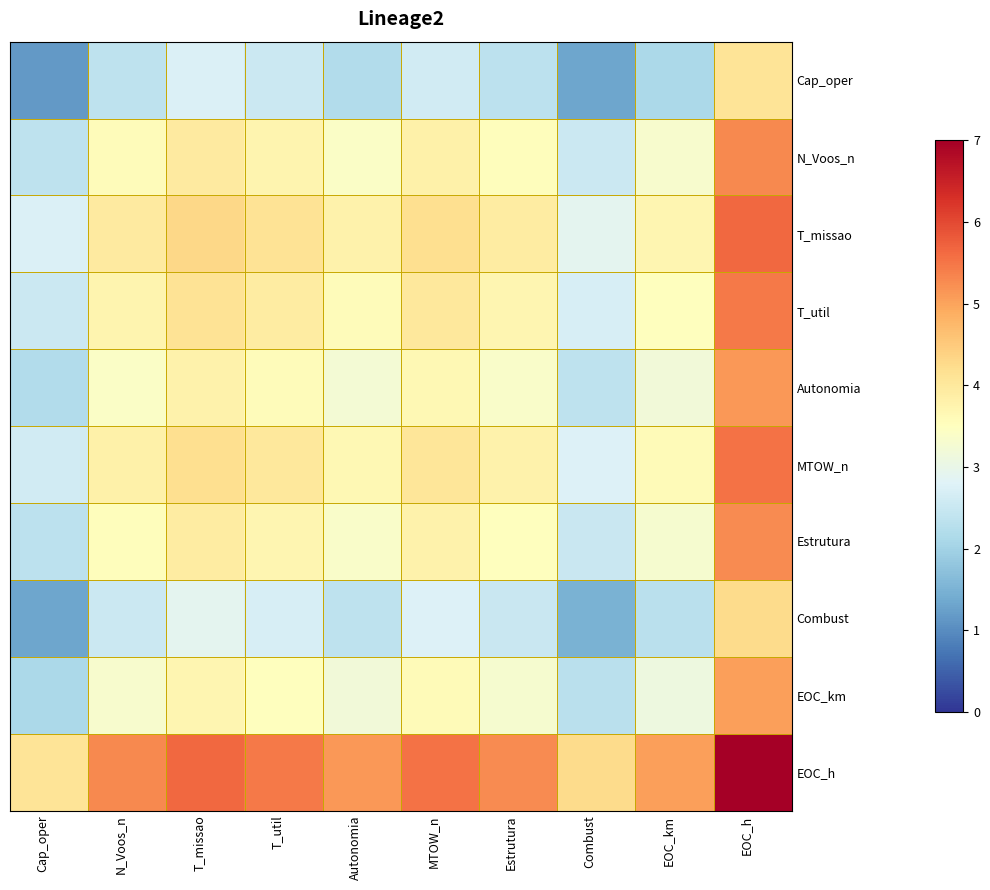

Reading left to right, what are all the values shown in this chart?

Cap_oper: Cap_oper=1.2	N_Voos_n=2.4	T_missao=2.7	T_util=2.5	Autonomia=2.2	MTOW_n=2.6	Estrutura=2.3	Combust=1.3	EOC_km=2.1	EOC_h=4.1
N_Voos_n: Cap_oper=2.4	N_Voos_n=3.6	T_missao=3.9	T_util=3.7	Autonomia=3.4	MTOW_n=3.8	Estrutura=3.5	Combust=2.5	EOC_km=3.3	EOC_h=5.3
T_missao: Cap_oper=2.7	N_Voos_n=3.9	T_missao=4.3	T_util=4.1	Autonomia=3.8	MTOW_n=4.2	Estrutura=3.9	Combust=2.9	EOC_km=3.7	EOC_h=5.7
T_util: Cap_oper=2.5	N_Voos_n=3.7	T_missao=4.1	T_util=3.9	Autonomia=3.6	MTOW_n=4.0	Estrutura=3.7	Combust=2.7	EOC_km=3.5	EOC_h=5.5
Autonomia: Cap_oper=2.2	N_Voos_n=3.4	T_missao=3.8	T_util=3.6	Autonomia=3.2	MTOW_n=3.7	Estrutura=3.4	Combust=2.4	EOC_km=3.2	EOC_h=5.1
MTOW_n: Cap_oper=2.6	N_Voos_n=3.8	T_missao=4.2	T_util=4.0	Autonomia=3.7	MTOW_n=4.1	Estrutura=3.8	Combust=2.8	EOC_km=3.6	EOC_h=5.5
Estrutura: Cap_oper=2.3	N_Voos_n=3.5	T_missao=3.9	T_util=3.7	Autonomia=3.4	MTOW_n=3.8	Estrutura=3.5	Combust=2.5	EOC_km=3.3	EOC_h=5.3
Combust: Cap_oper=1.3	N_Voos_n=2.5	T_missao=2.9	T_util=2.7	Autonomia=2.4	MTOW_n=2.8	Estrutura=2.5	Combust=1.5	EOC_km=2.3	EOC_h=4.2
EOC_km: Cap_oper=2.1	N_Voos_n=3.3	T_missao=3.7	T_util=3.5	Autonomia=3.2	MTOW_n=3.6	Estrutura=3.3	Combust=2.3	EOC_km=3.1	EOC_h=5.0
EOC_h: Cap_oper=4.1	N_Voos_n=5.3	T_missao=5.7	T_util=5.5	Autonomia=5.1	MTOW_n=5.5	Estrutura=5.3	Combust=4.2	EOC_km=5.0	EOC_h=7.0